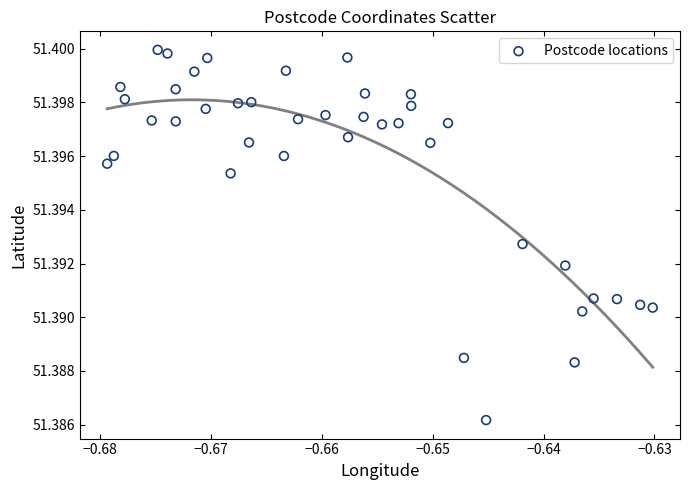

How many points are shown in the scatter plot?

40